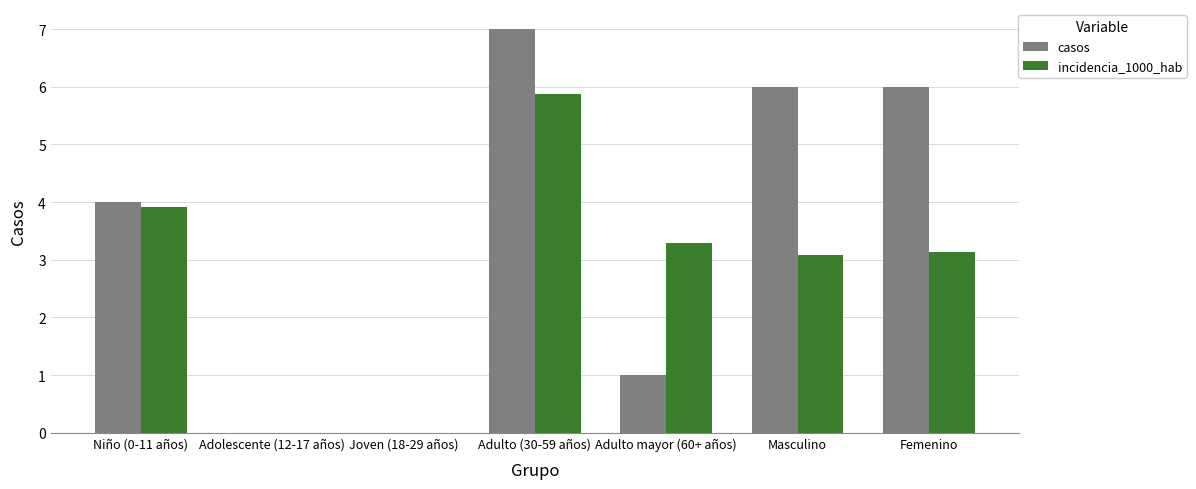

What are all the series names shown in the legend?

casos, incidencia_1000_hab